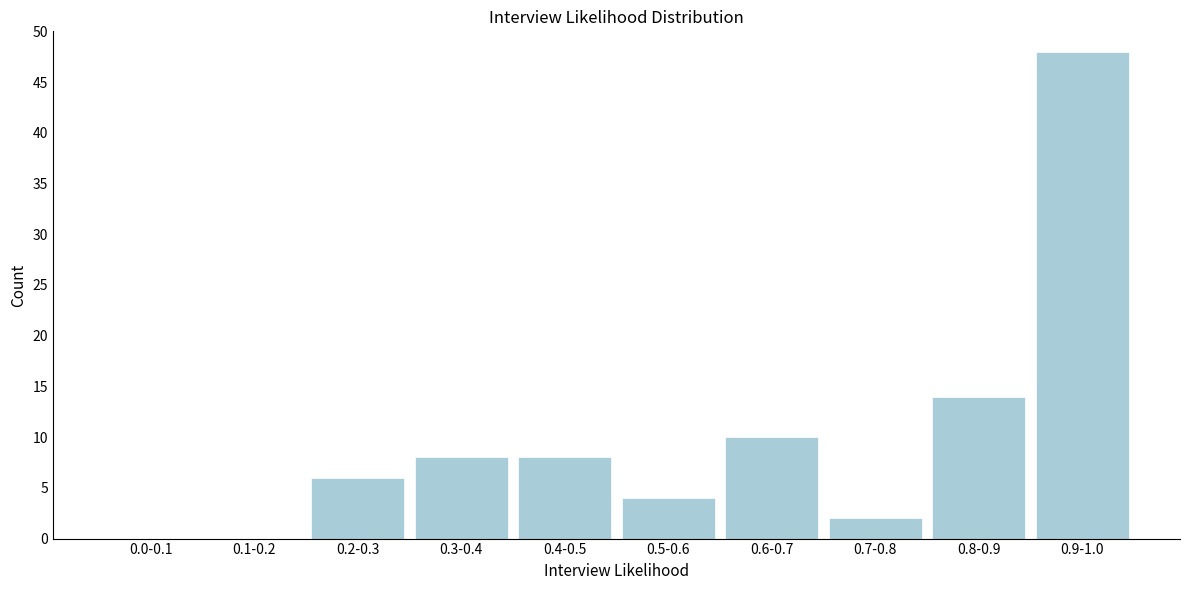

Reading left to right, transcribe all the data shown in this chart.

0.0-0.1=0	0.1-0.2=0	0.2-0.3=6	0.3-0.4=8	0.4-0.5=8	0.5-0.6=4	0.6-0.7=10	0.7-0.8=2	0.8-0.9=14	0.9-1.0=48